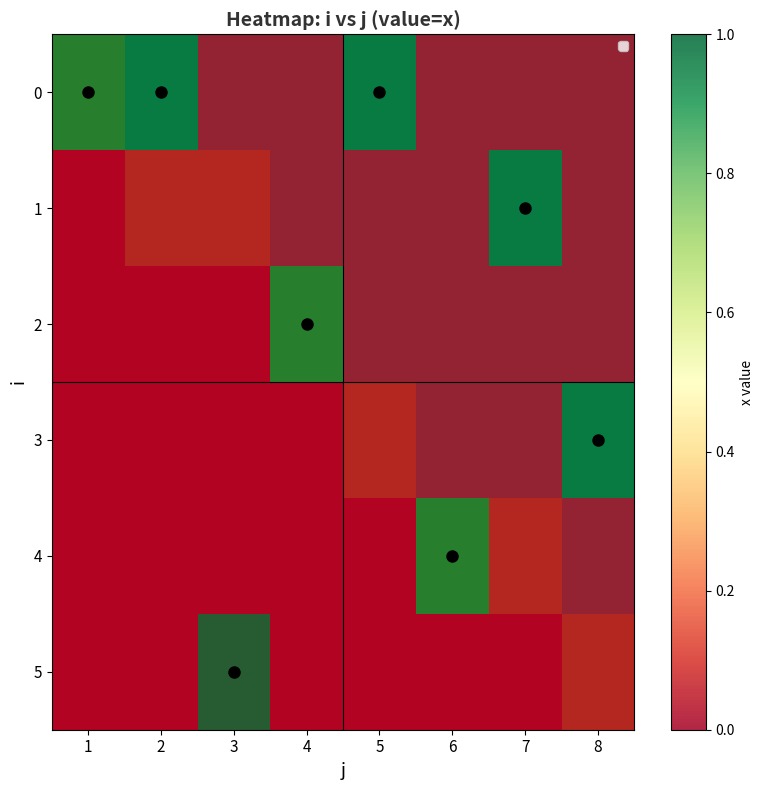

At which category does the chart reach its minimum across all series?

3